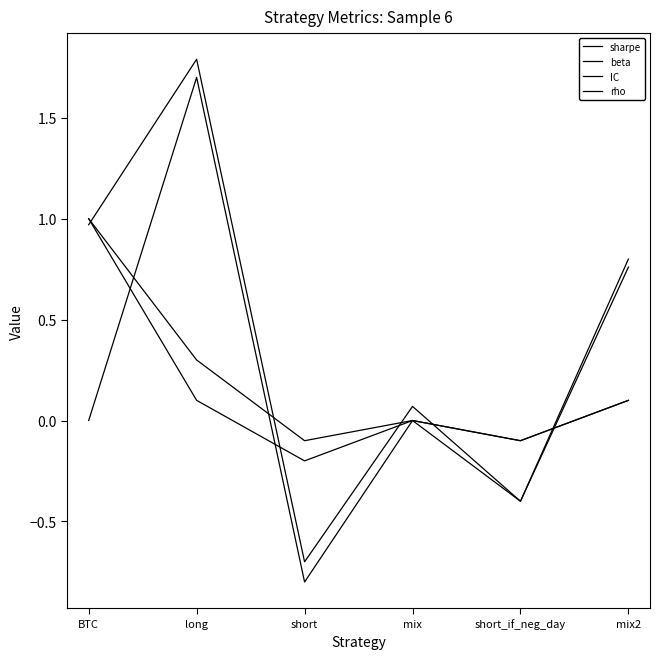

List the series in order of their peak value, highest first.

sharpe, IC, beta, rho